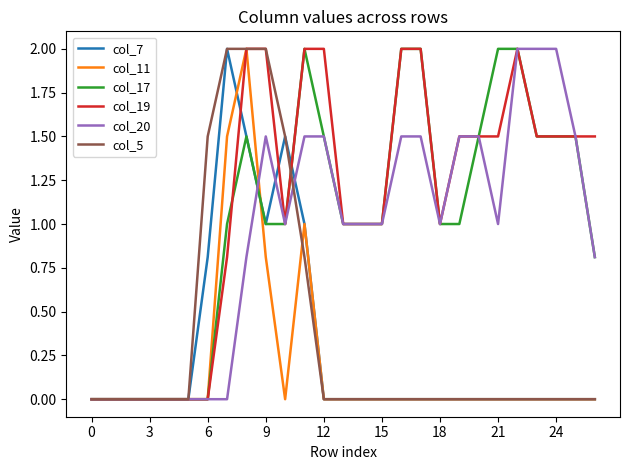

What is the difference between the maximum and second lowest values in the col_5 series?

2.0